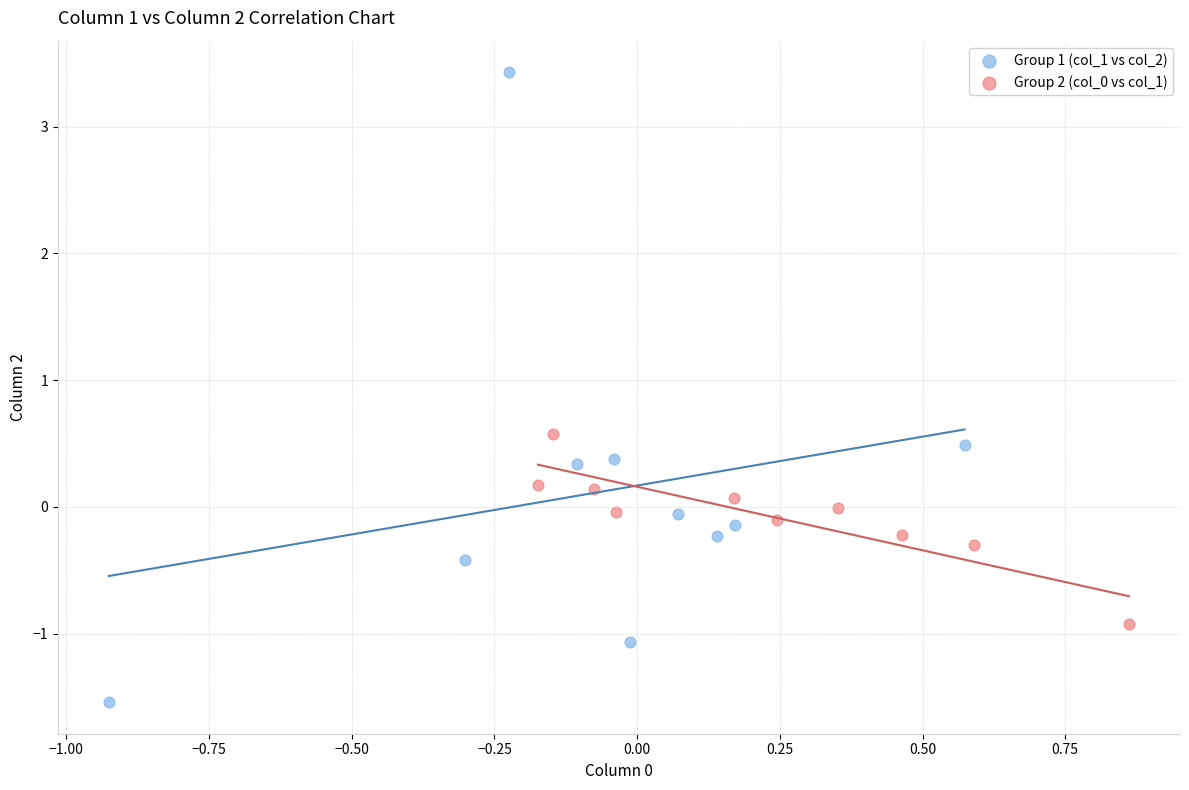

Which series contains the highest Y value?

Group 1 (col_1 vs col_2)